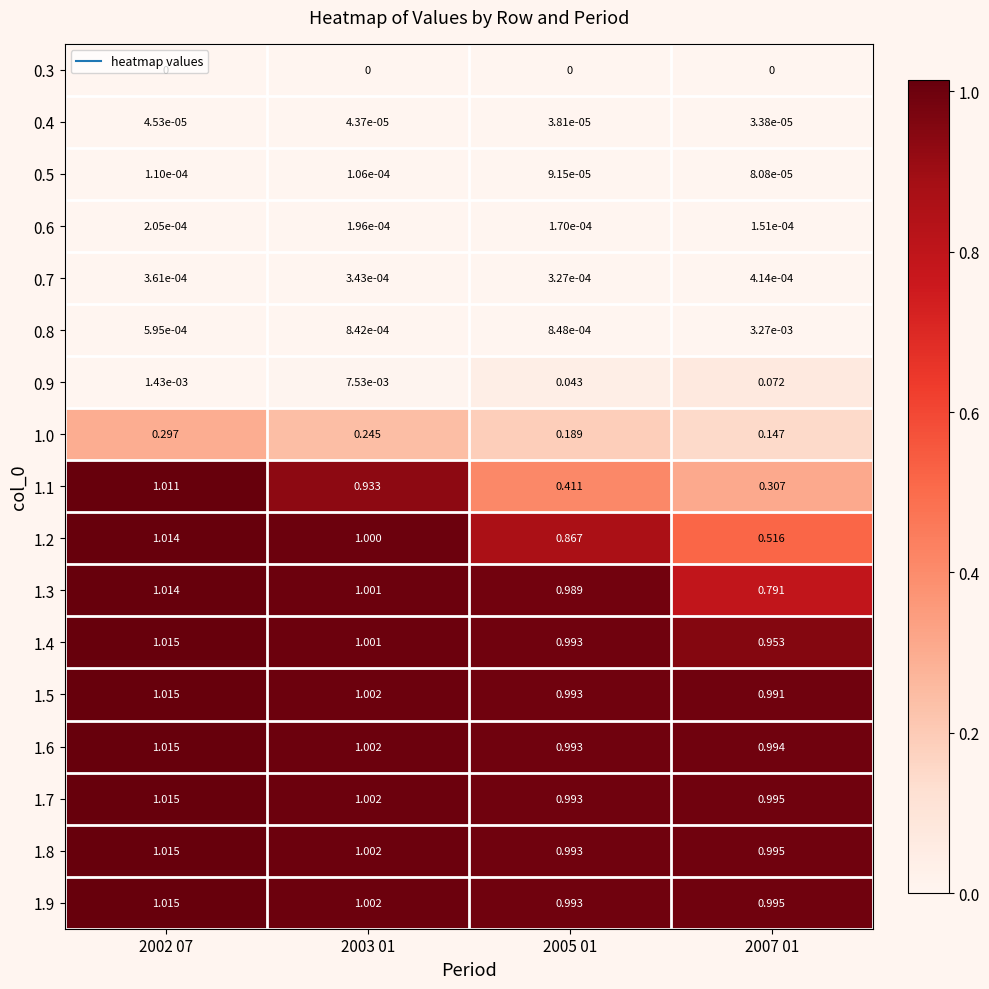

Is the value of 1.7 at 2005 01 greater than the value of 1.6 at 2002 07?

No